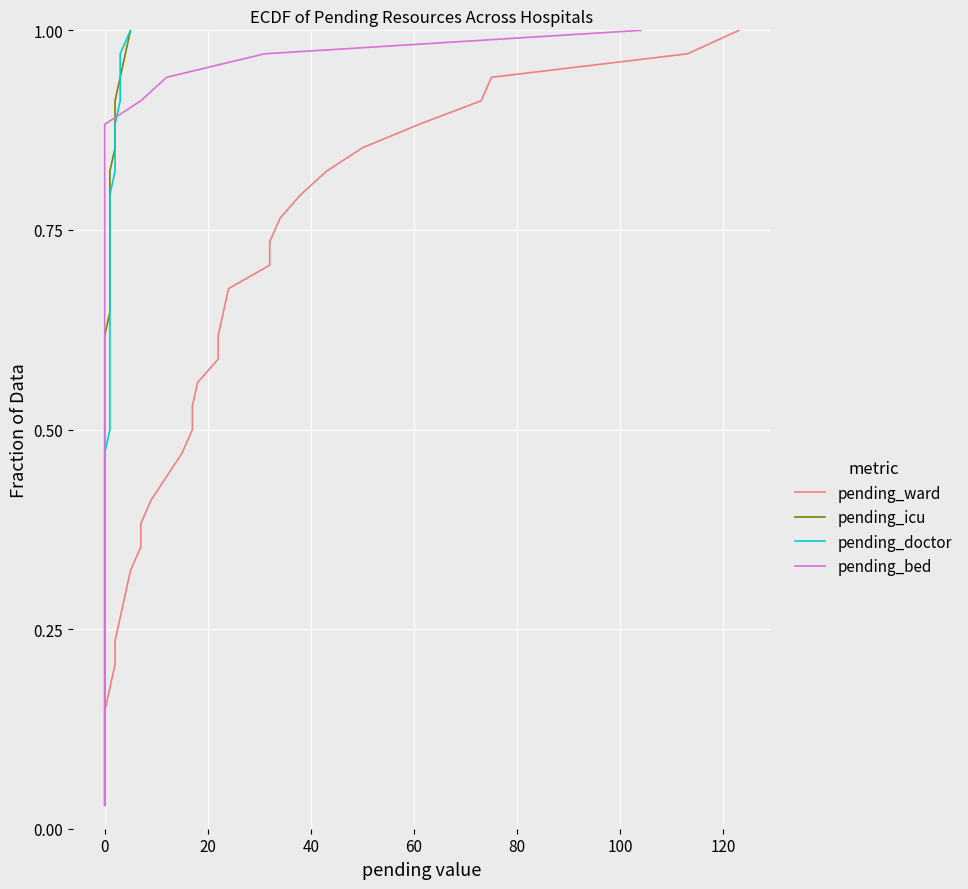

How many lines are shown in the chart?

4